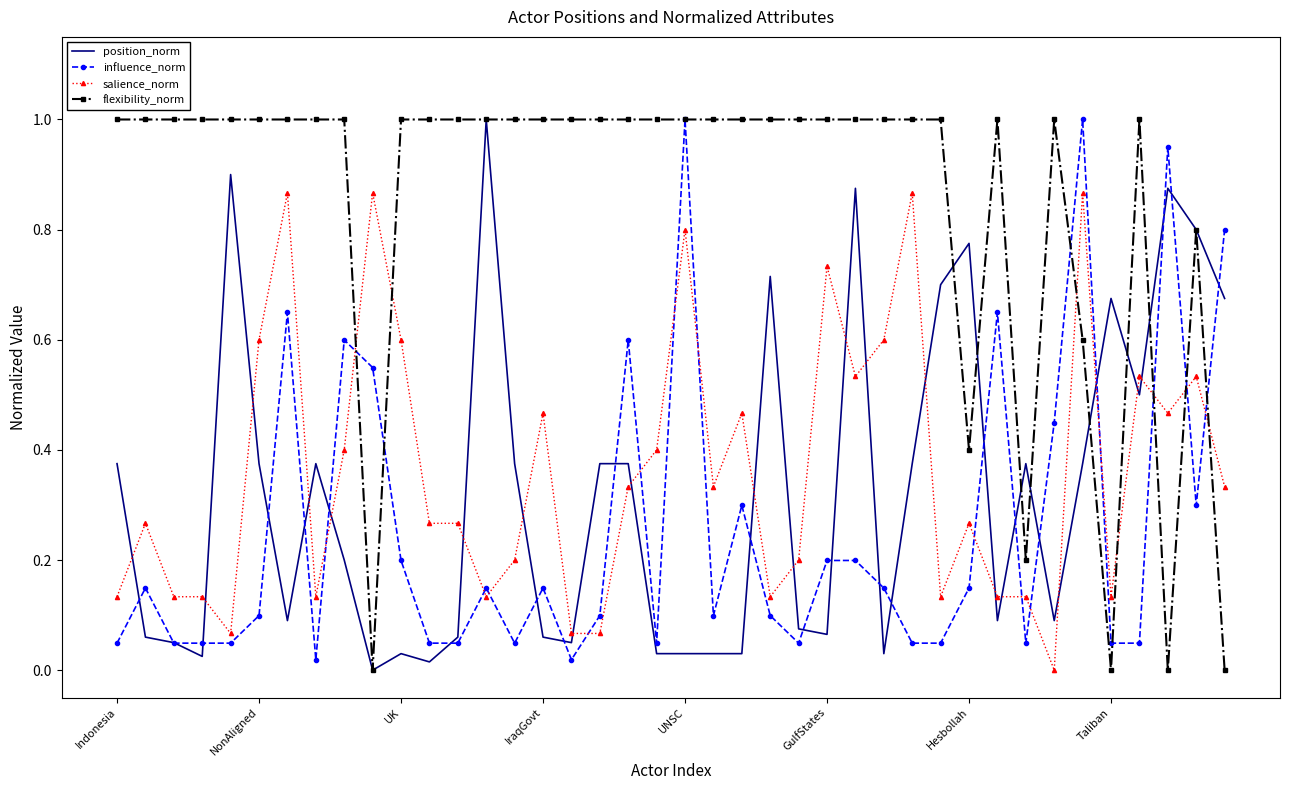

What is the maximum value shown in the chart?

1.0